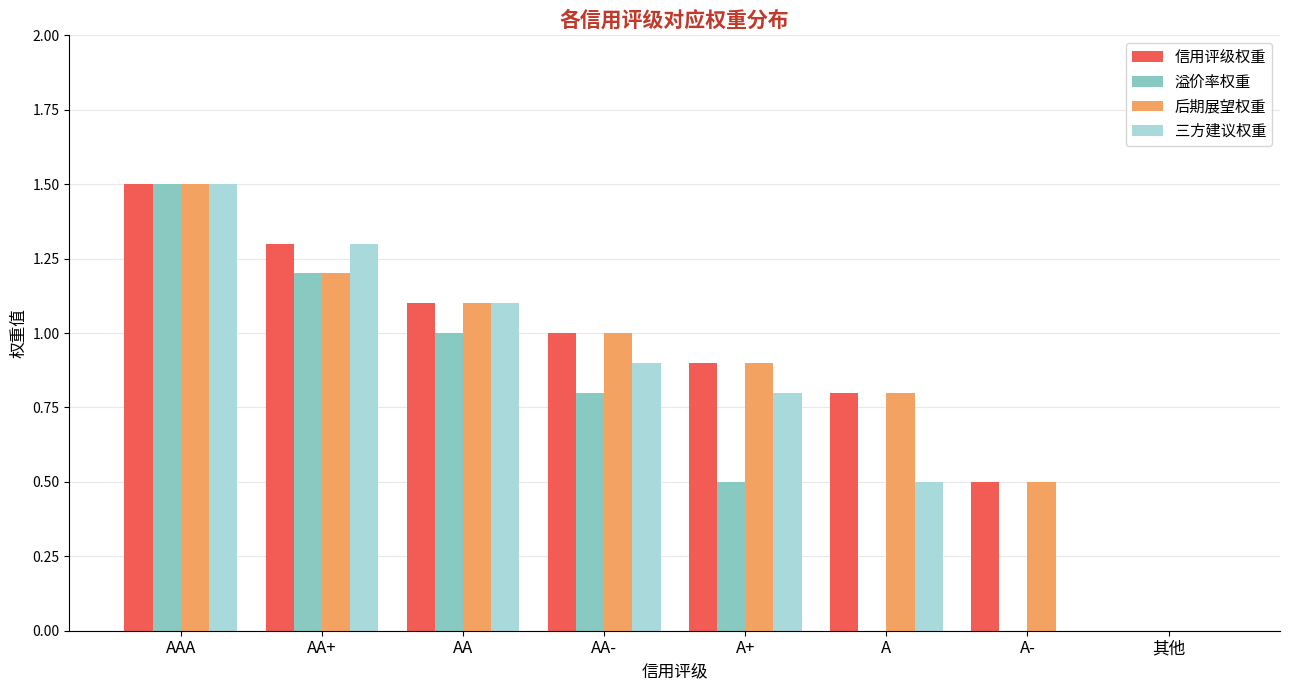

Which category has the highest value across all series?

AAA